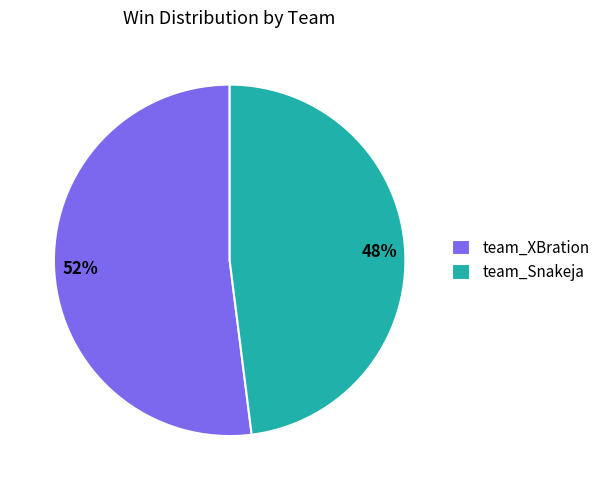

Which category has the biggest portion of the pie?

team_XBration